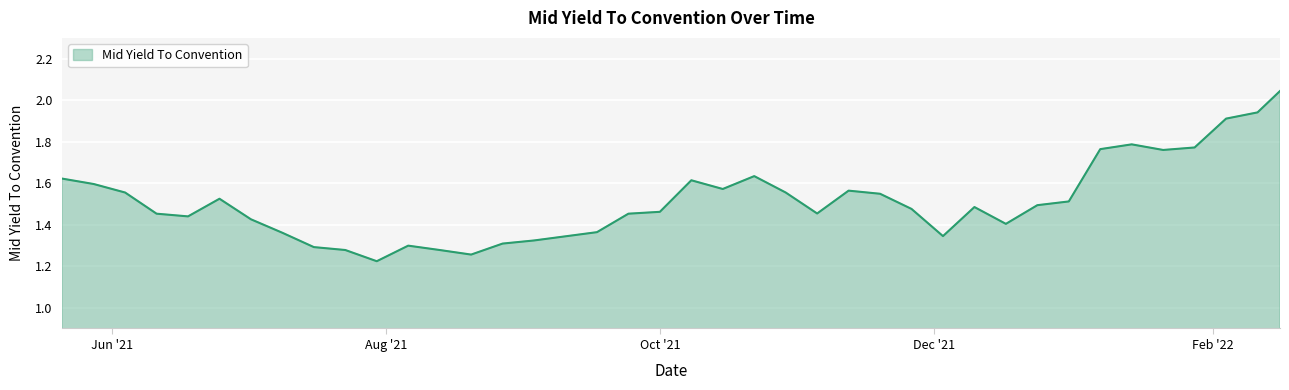

What is the difference between the maximum and minimum values?

0.8